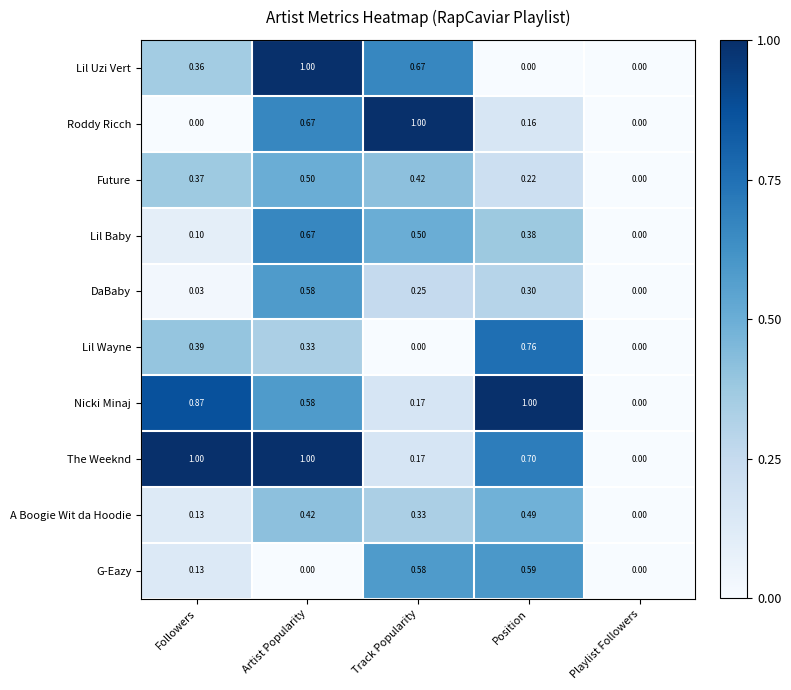

Between Followers and Track Popularity, which series saw the biggest shift?

Roddy Ricch